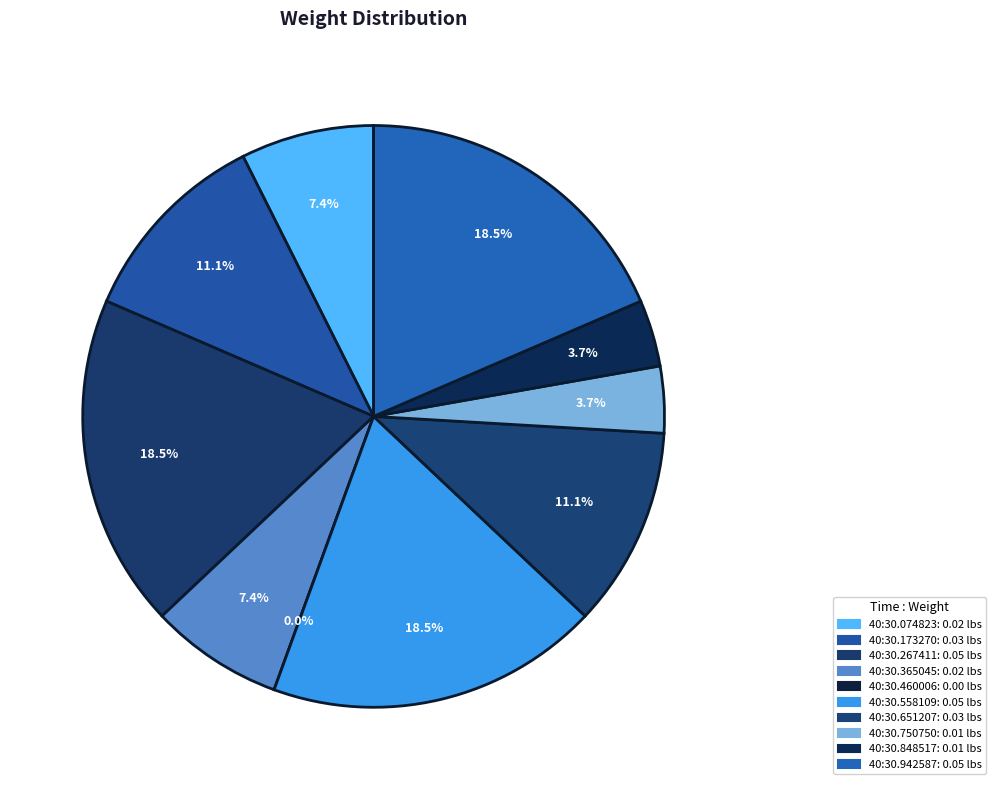

How many segments does this pie chart have?

10